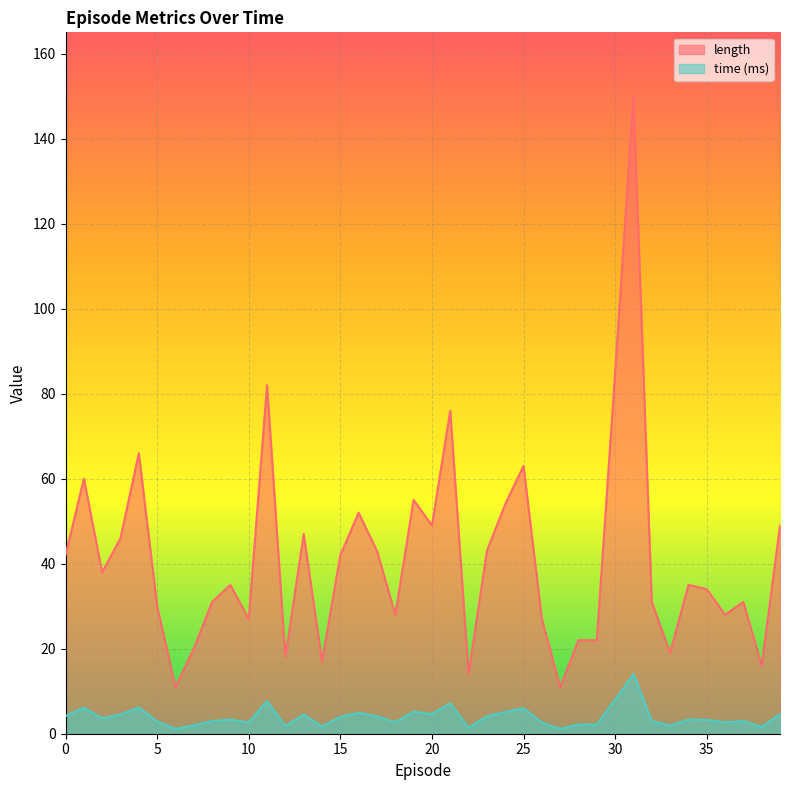

Which series has the largest range (max minus min)?

length